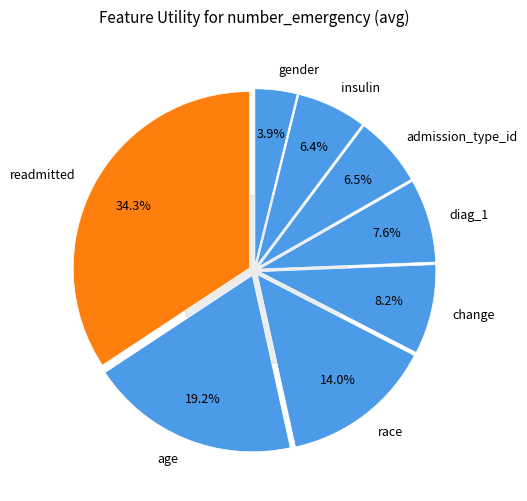

Which category has the smallest portion of the pie?

gender